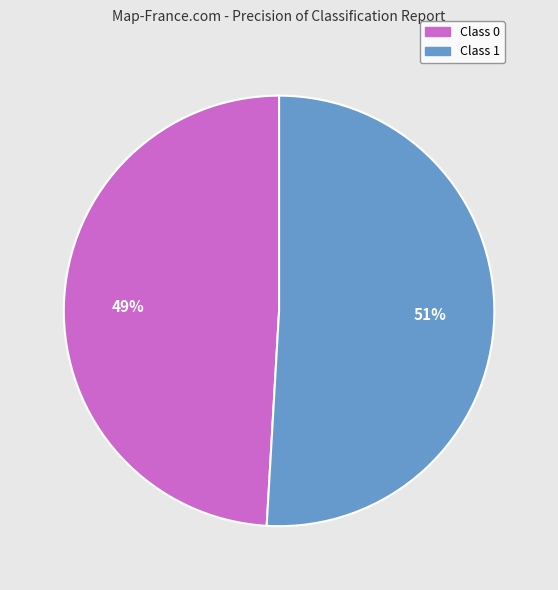

Count the number of slices in the pie.

2